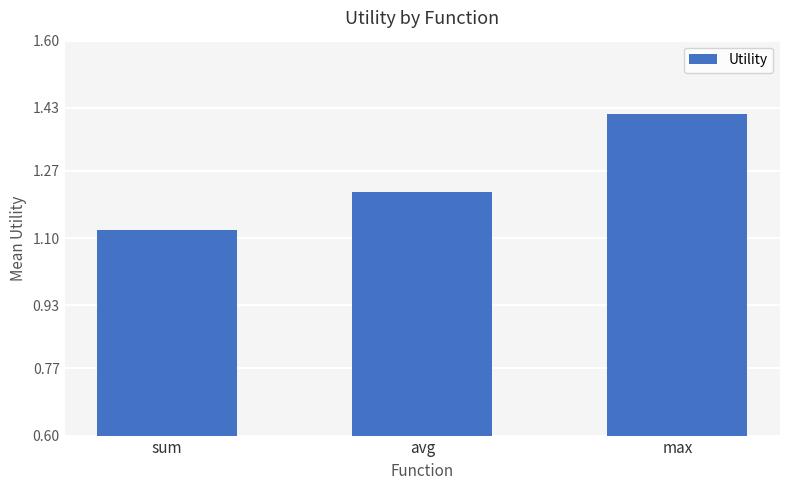

List the labels in order of value, largest first.

max, avg, sum